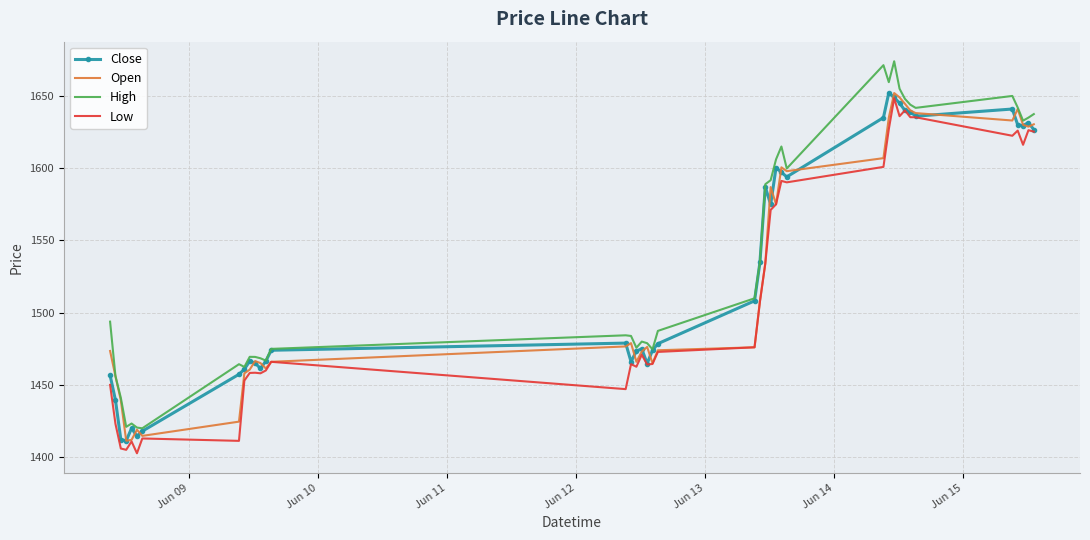

Which series has the widest spread of values?

High